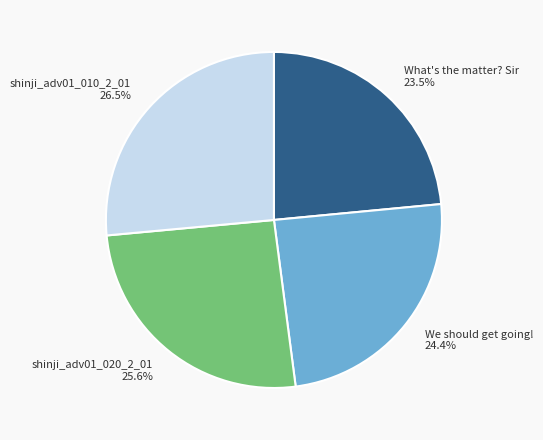

Does any single category account for the majority?

No